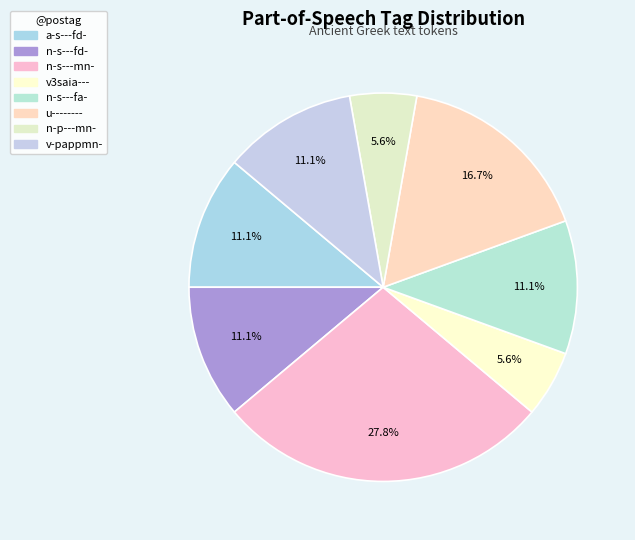

Count the number of slices in the pie.

8